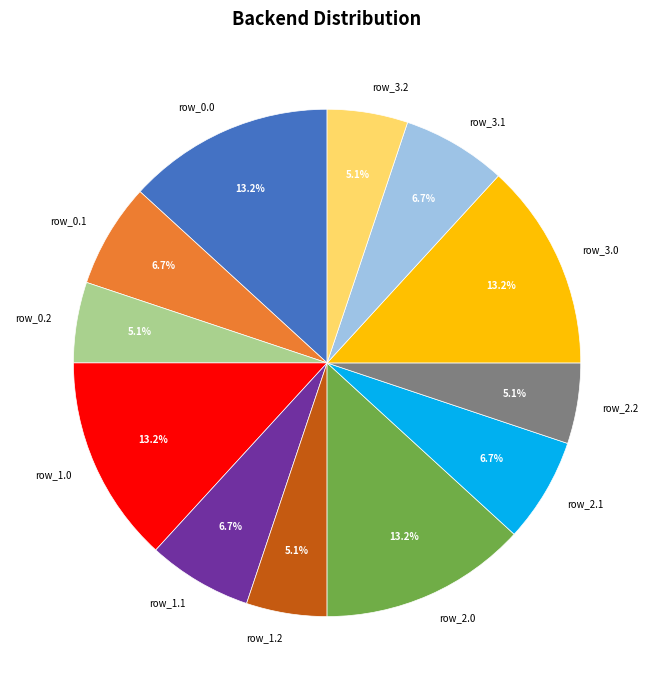

To the nearest percent, what percentage of the pie is row_1.2?

5%